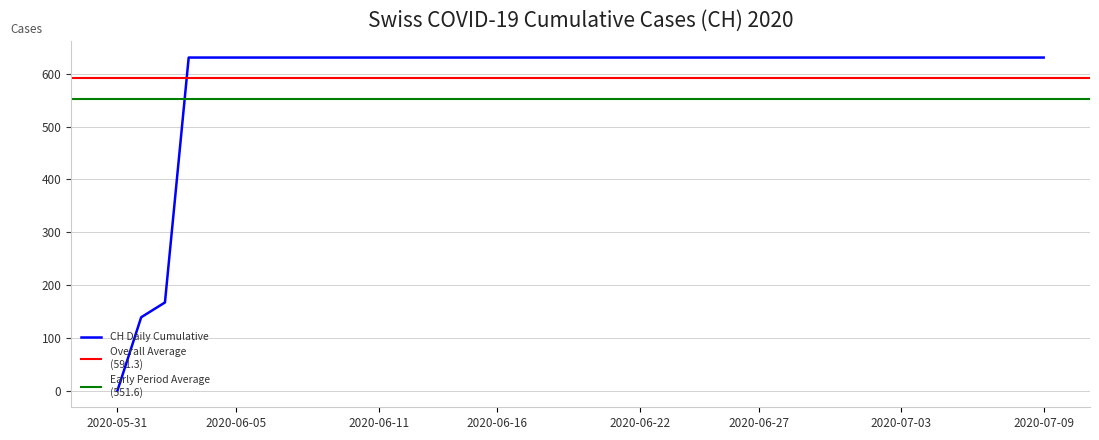

True or false: the data shows 631 at 2020-06-19.

True